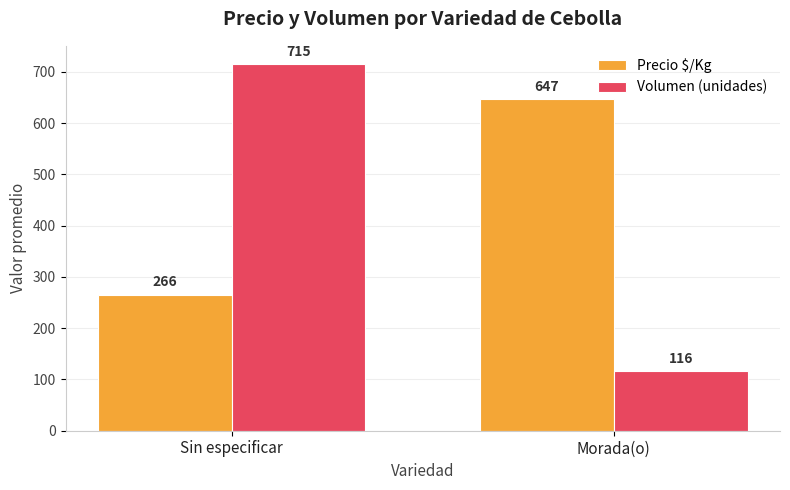

Which series has the widest spread of values?

Volumen (unidades)